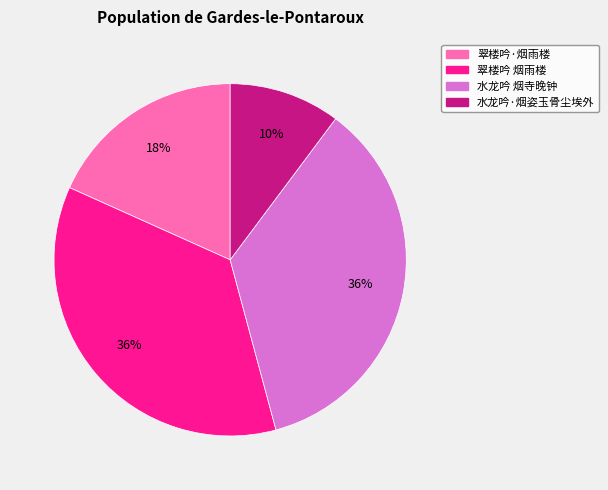

Which slice is the smallest?

水龙吟·烟姿玉骨尘埃外